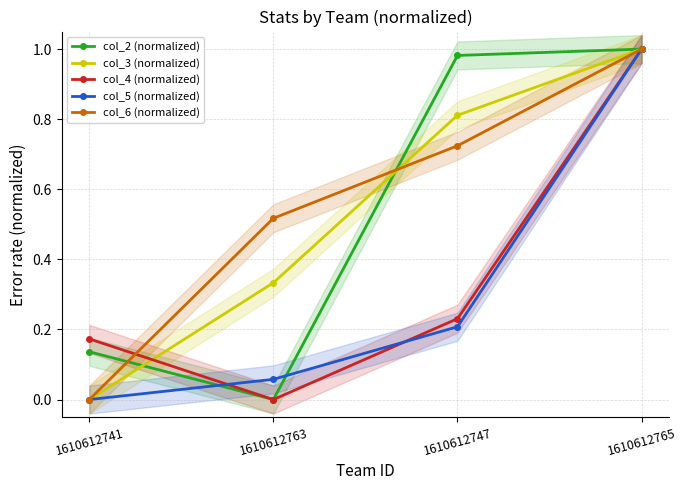

What is the highest value of the col_6 (normalized) series?

1.0